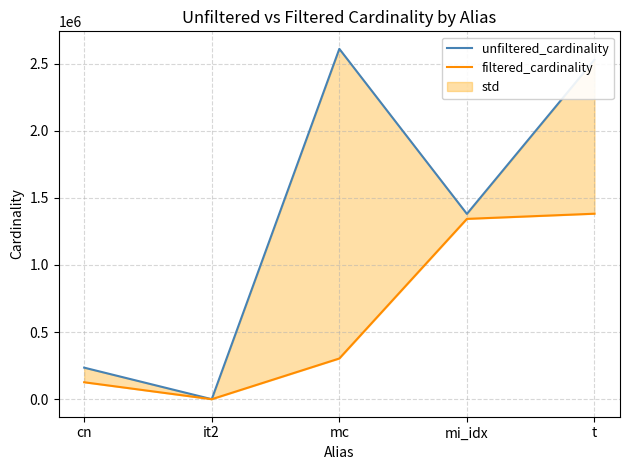

Which series has the largest total across all categories?

unfiltered_cardinality